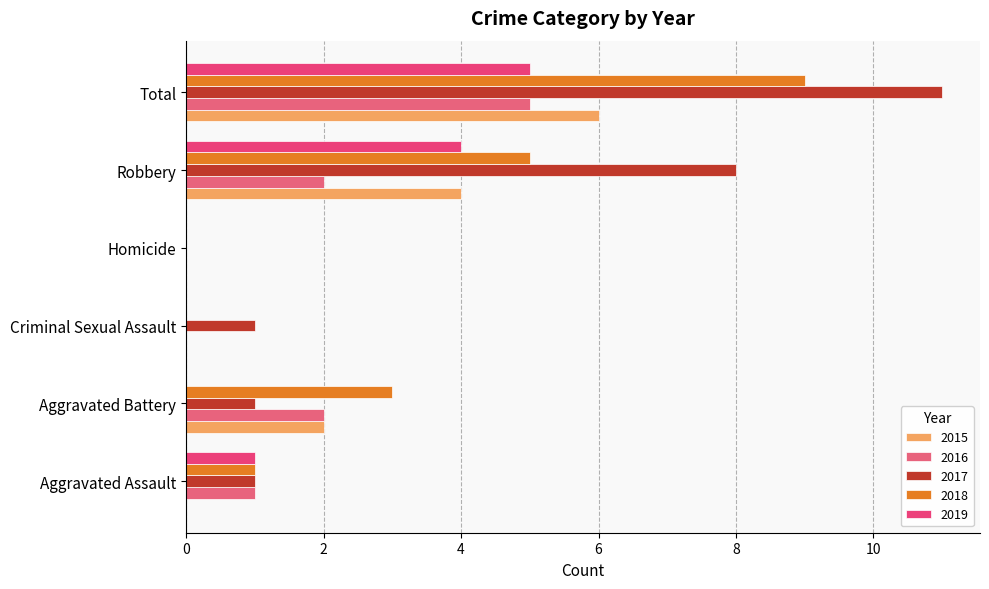

What is the total value across all series at Criminal Sexual Assault?

1